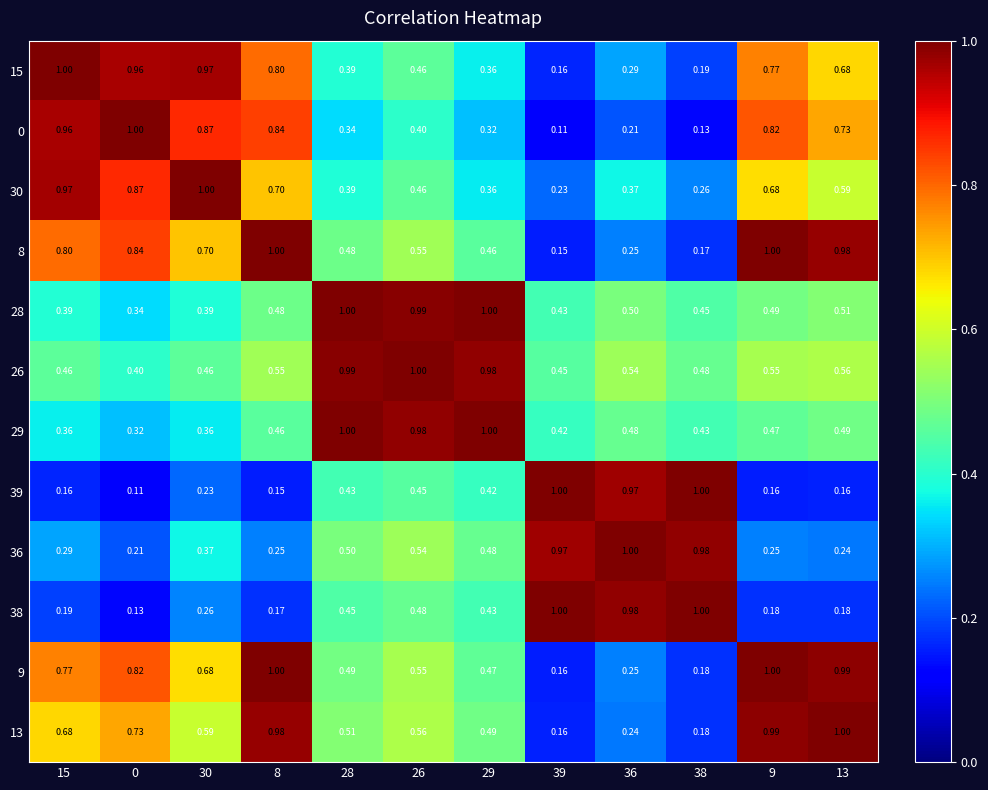

Is the value of 8 at 15 greater than the value of 26 at 39?

Yes